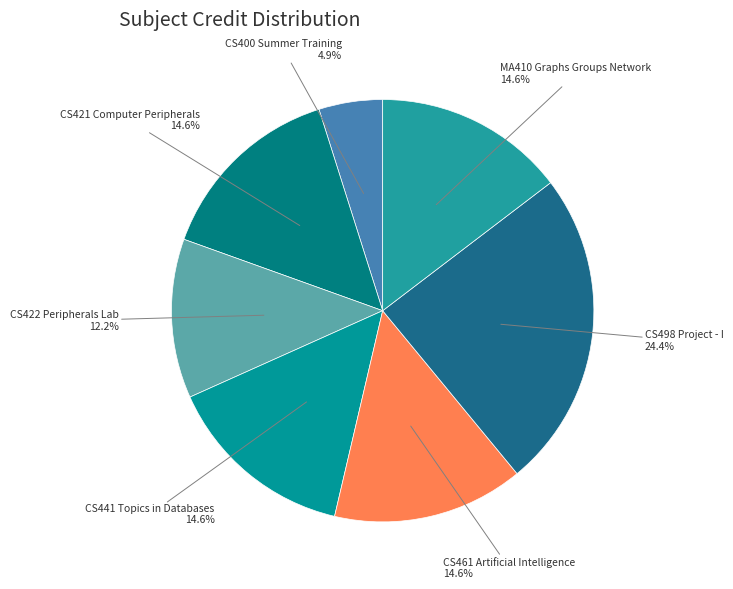

What is the largest slice in the pie chart?

CS498 Project - I